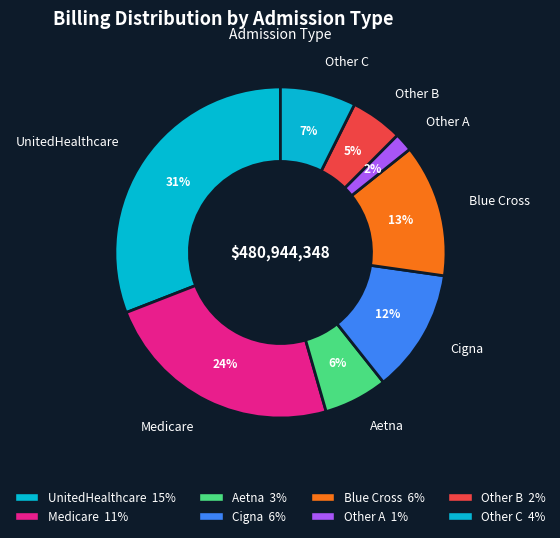

Is it true that Medicare is 30% of the pie?

False